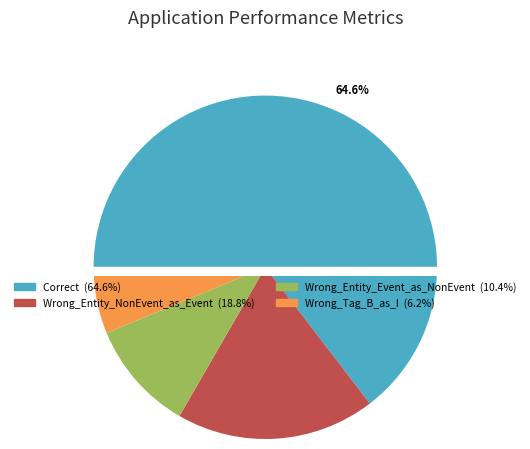

To the nearest percent, what is the difference between the largest and smallest slice percentages?

58%